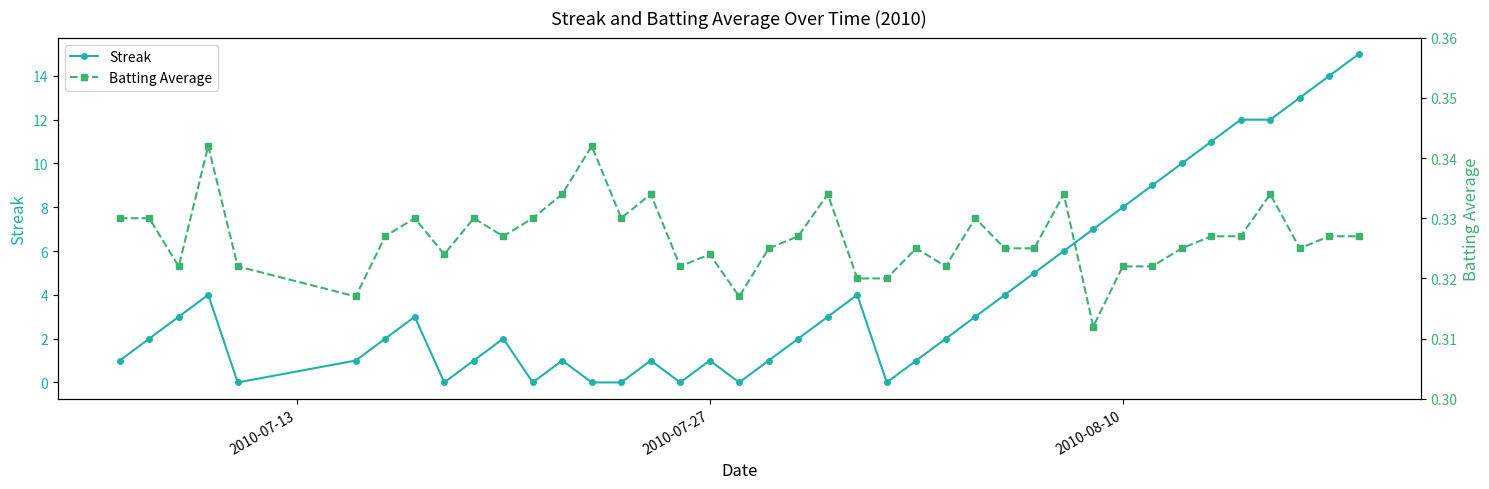

True or false: Streak has more than 1 points higher than both neighbors.

True